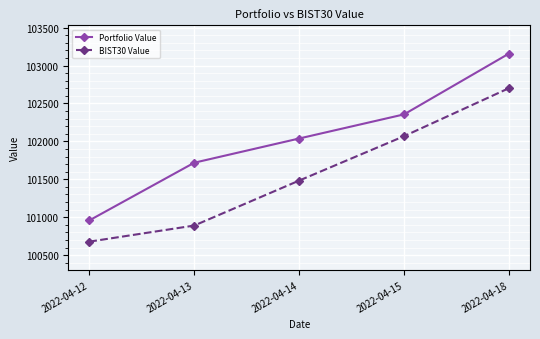

Reading left to right, extract all data points from this chart.

Portfolio Value: 2022-04-12=100957.2	2022-04-13=101718.3	2022-04-14=102037.7	2022-04-15=102356.0	2022-04-18=103158.1
BIST30 Value: 2022-04-12=100677.3	2022-04-13=100889.7	2022-04-14=101482.8	2022-04-15=102068.5	2022-04-18=102701.9